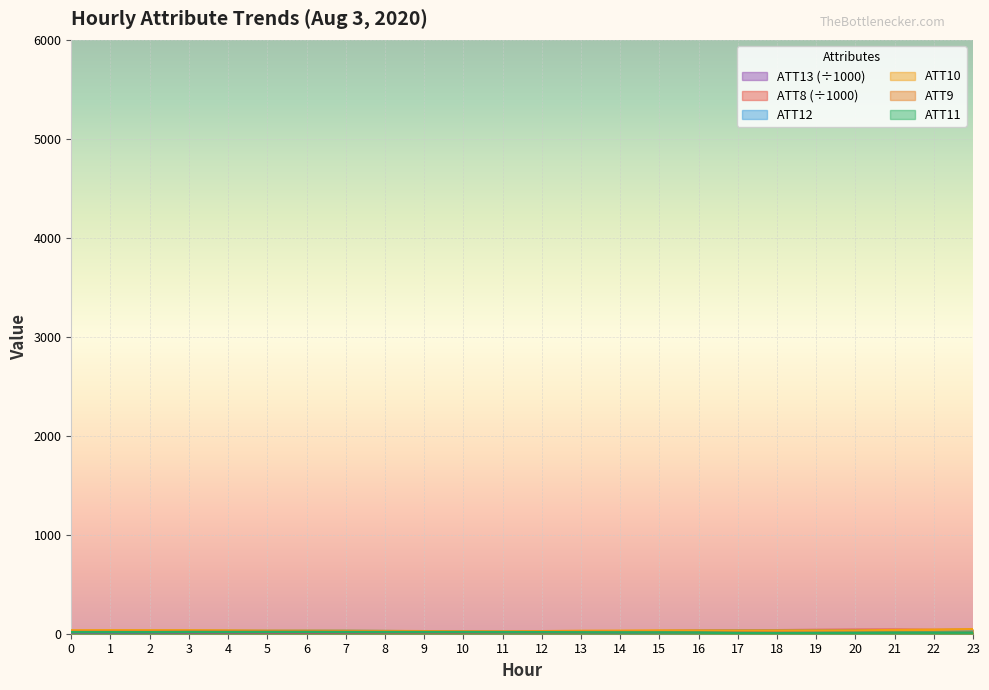

True or false: ATT12 has a value of 29.0 at 6.

True